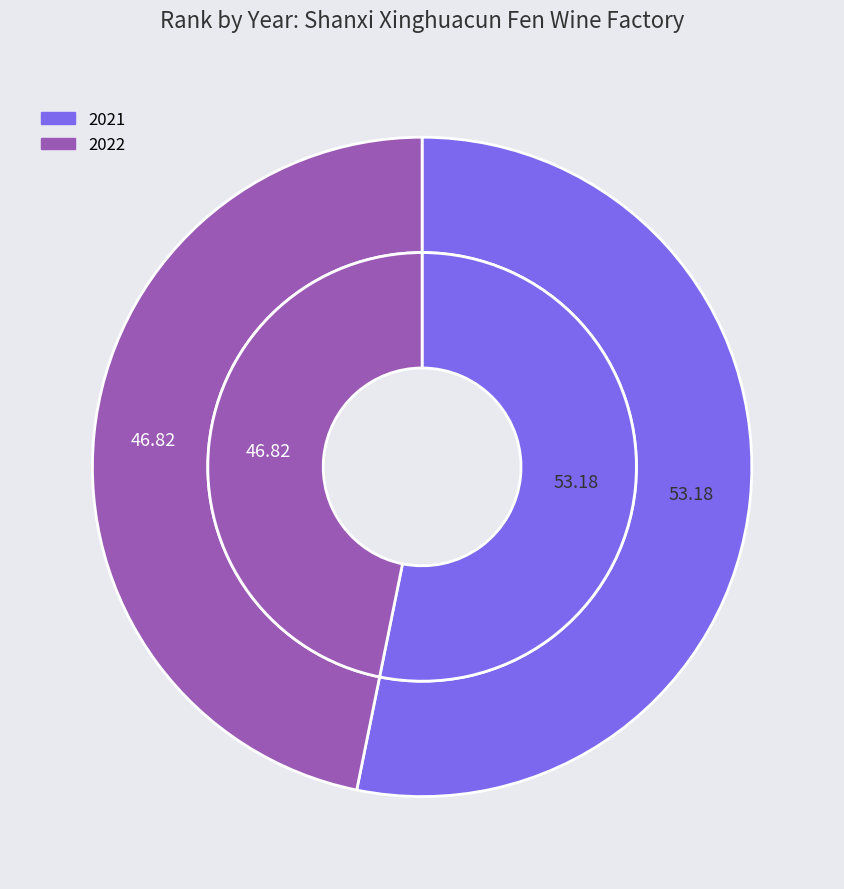

To the nearest percent, what is the combined percentage of 2022 and 2021?

100%